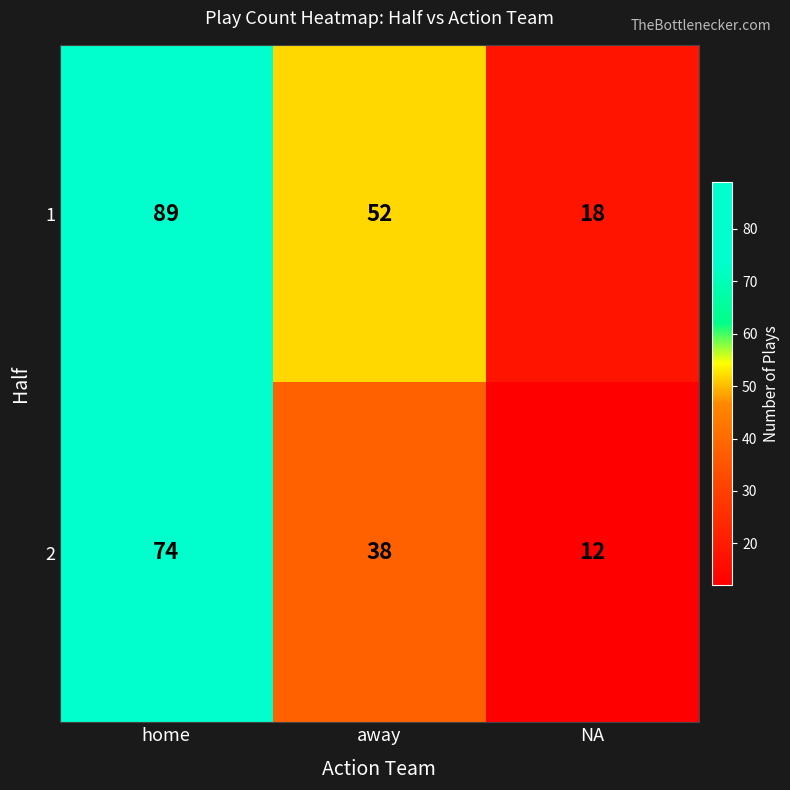

Reading left to right, extract all data points from this chart.

1: home=89	away=52	NA=18
2: home=74	away=38	NA=12